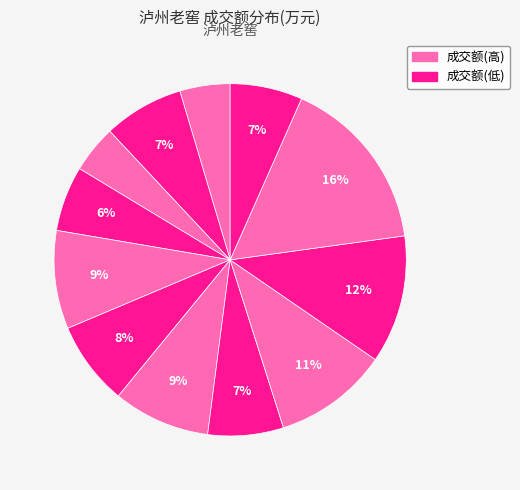

Does any single category account for the majority?

No